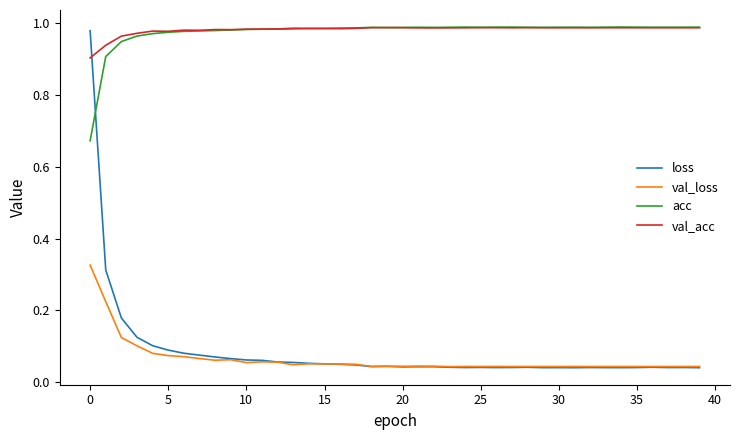

Which series has the largest range (max minus min)?

loss